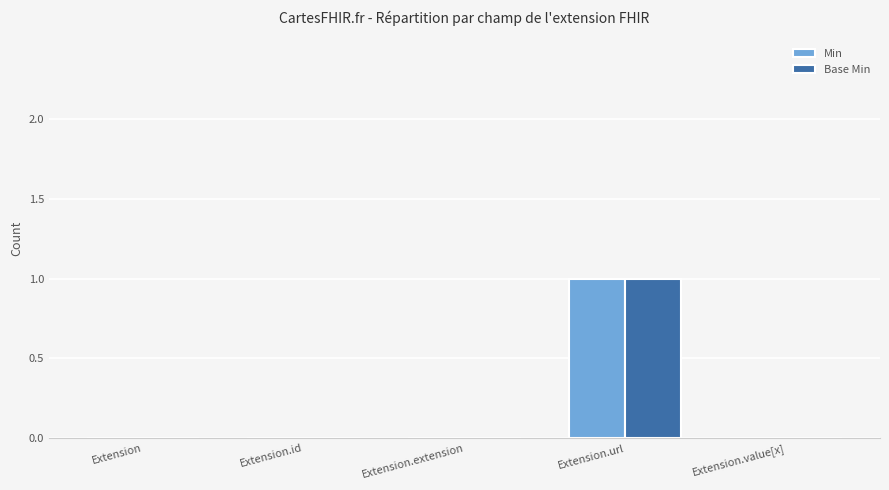

Which category has the highest value in the Min series?

Extension.url